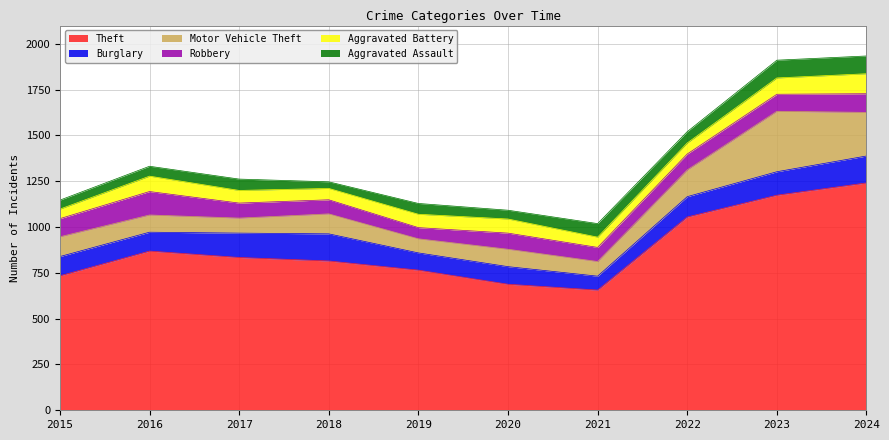

True or false: Motor Vehicle Theft and Aggravated Battery intersect in this chart.

False